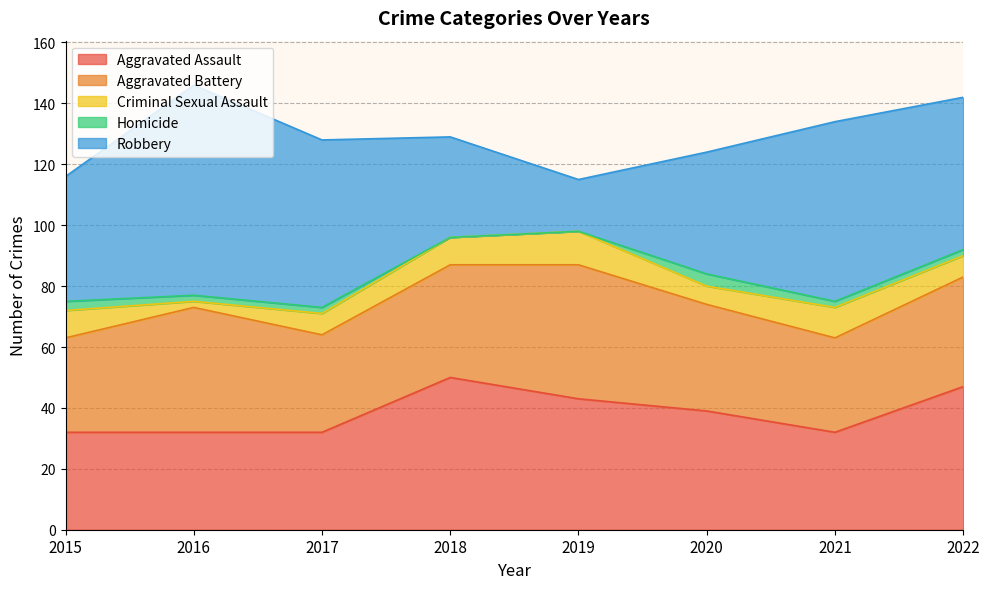

At which category does the chart reach its minimum across all series?

2018